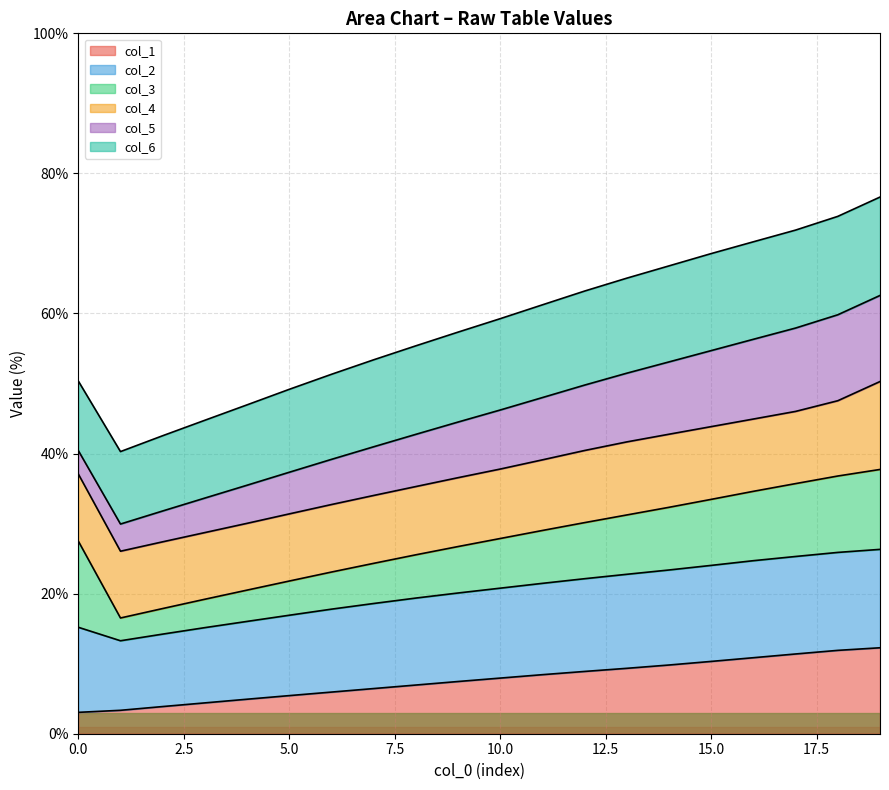

Is the value of col_3 at 0 greater than the value of col_4 at 0?

Yes